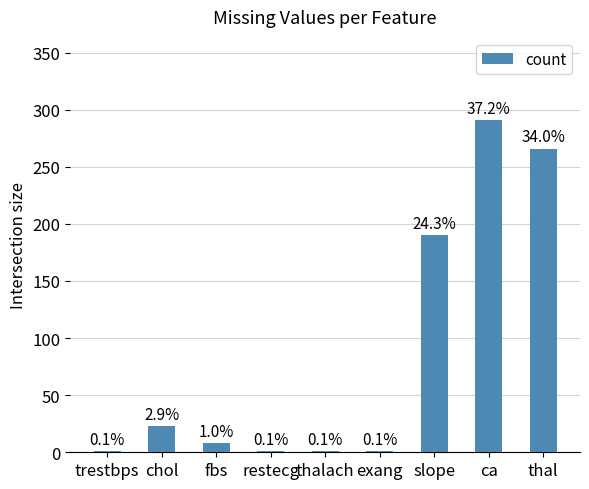

True or false: the data shows 2 at exang.

False